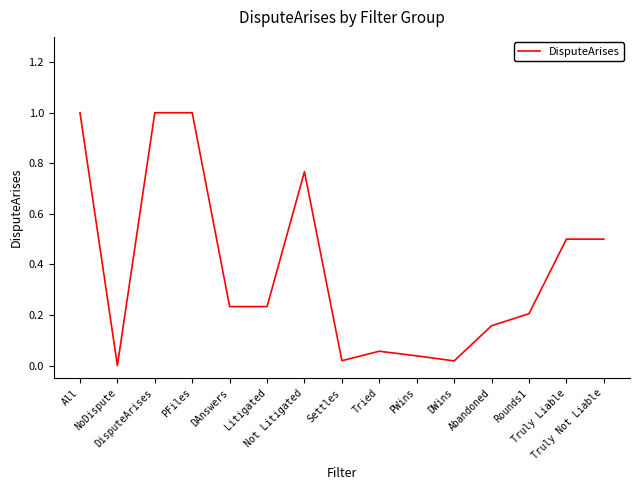

Where is the data nearest to the value 0?

NoDispute